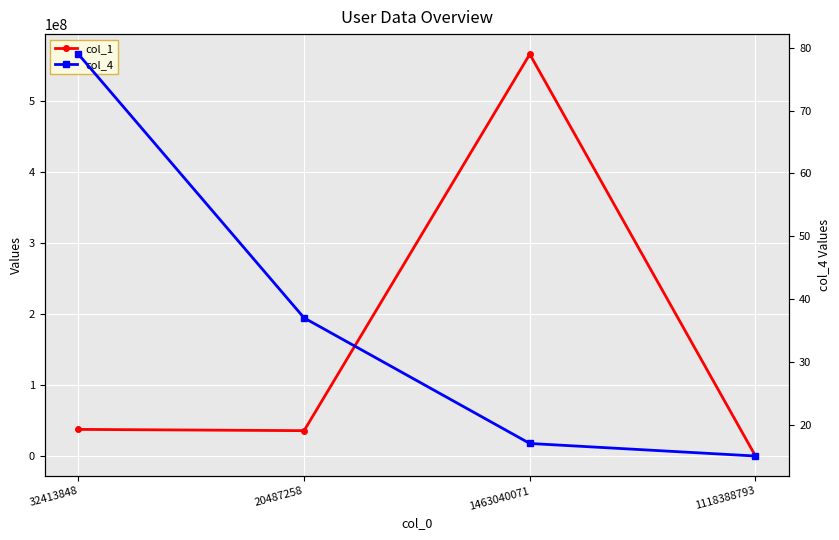

Which has a higher value, 1118388793 or 20487258?

20487258